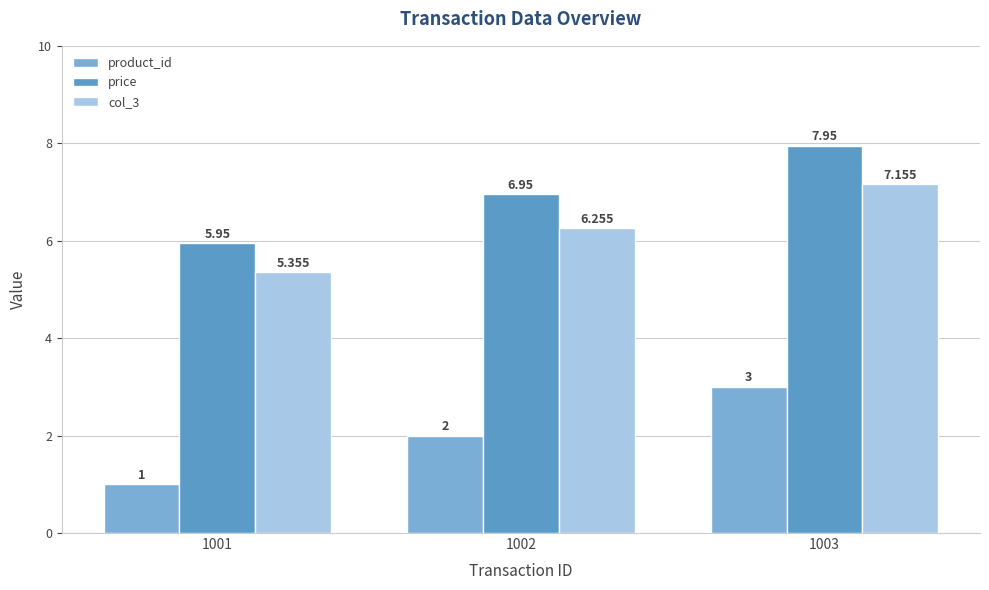

Count the number of data series in this chart.

3